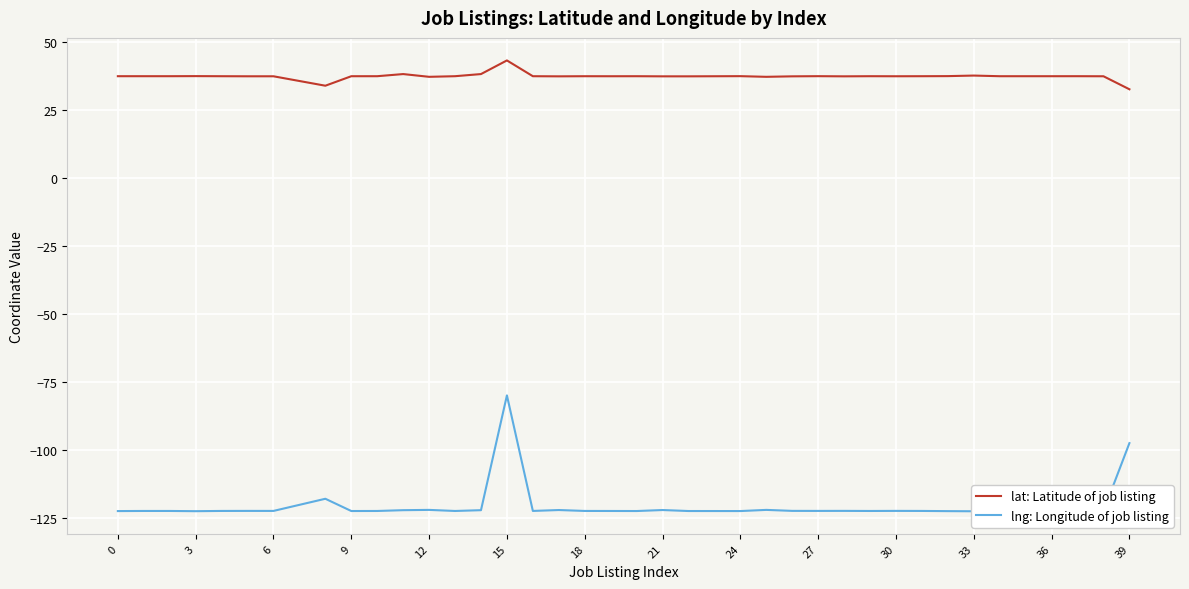

Which series has the largest total across all categories?

lat: Latitude of job listing